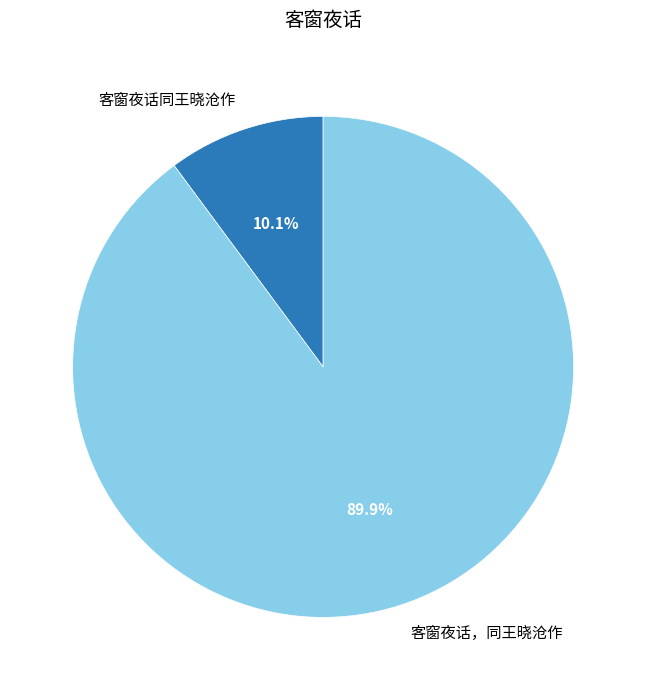

To the nearest percent, what is the difference between the largest and smallest slice percentages?

80%